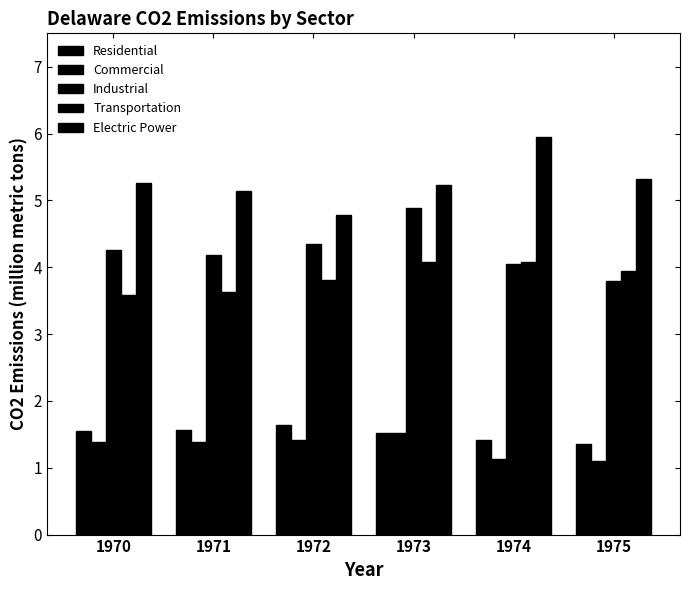

What is the sum of all Industrial values?

25.5